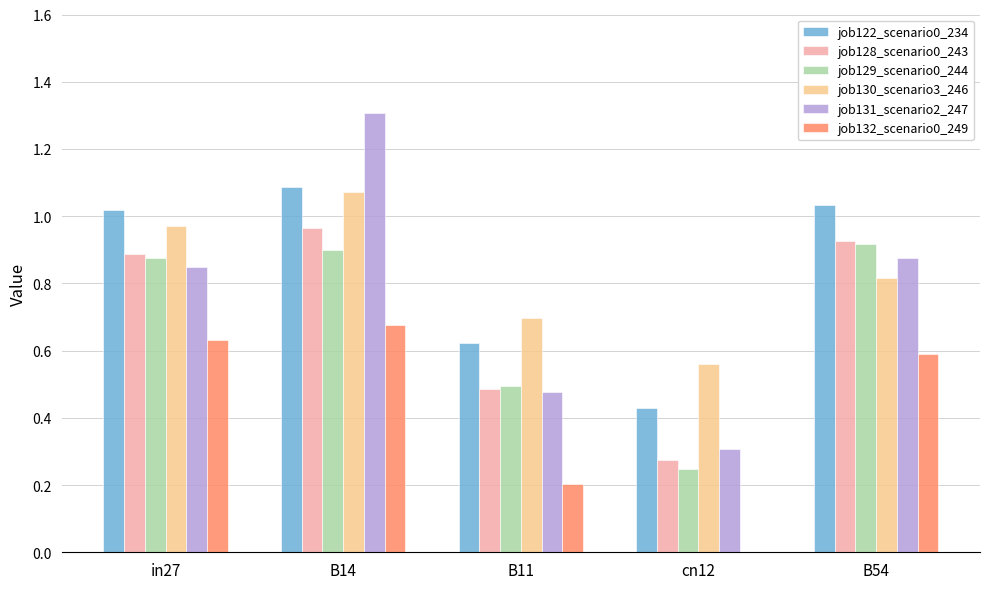

Between in27 and B14, which series saw the biggest shift?

job131_scenario2_247